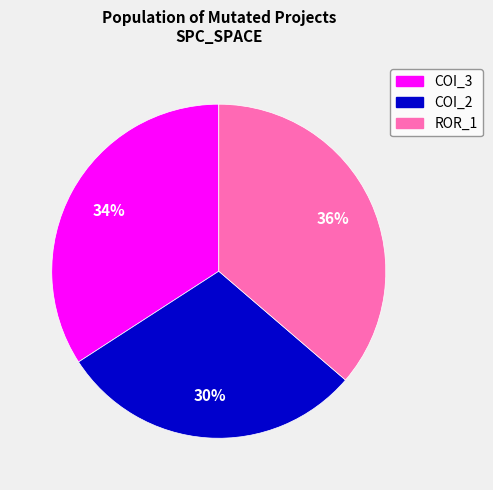

Is there a majority slice in this chart?

No